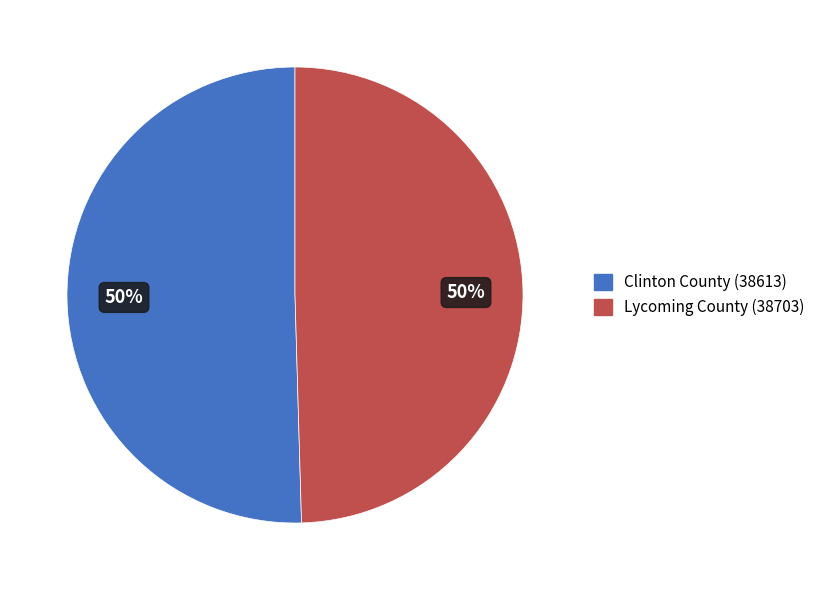

How many segments does this pie chart have?

2